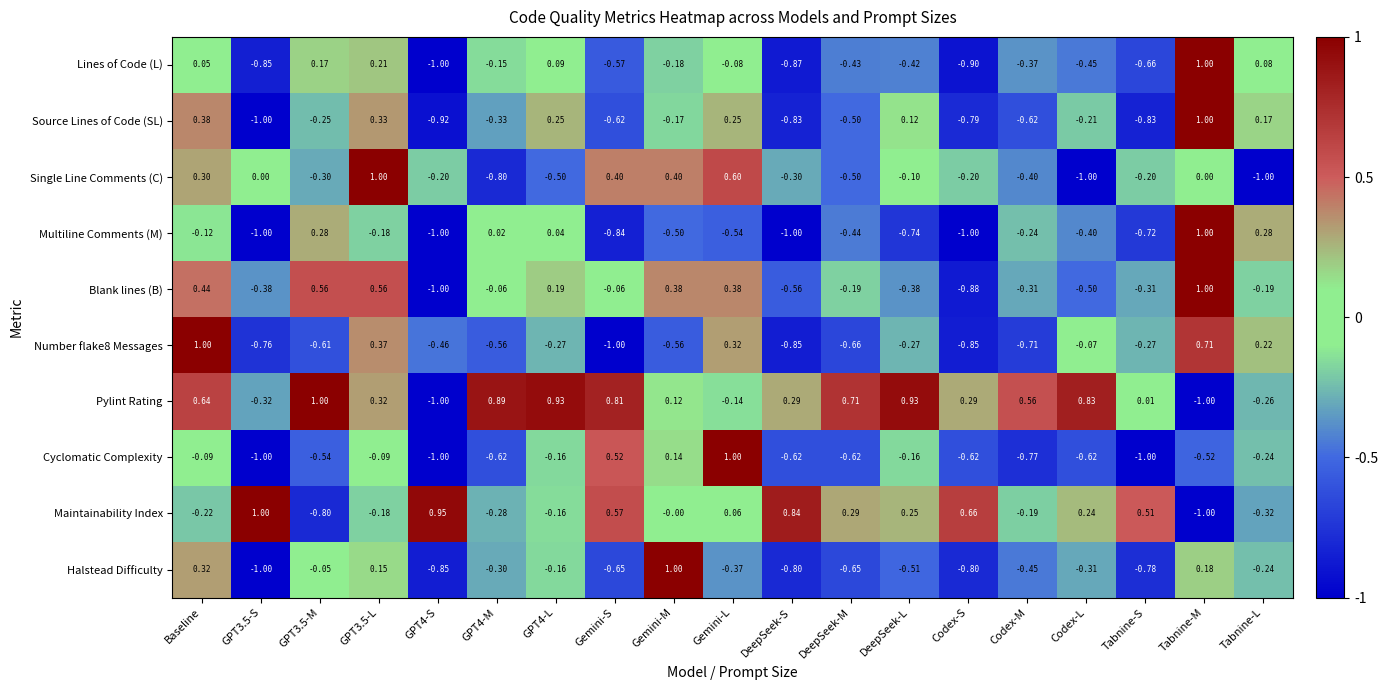

At which label does Number flake8 Messages reach its minimum?

Gemini-S